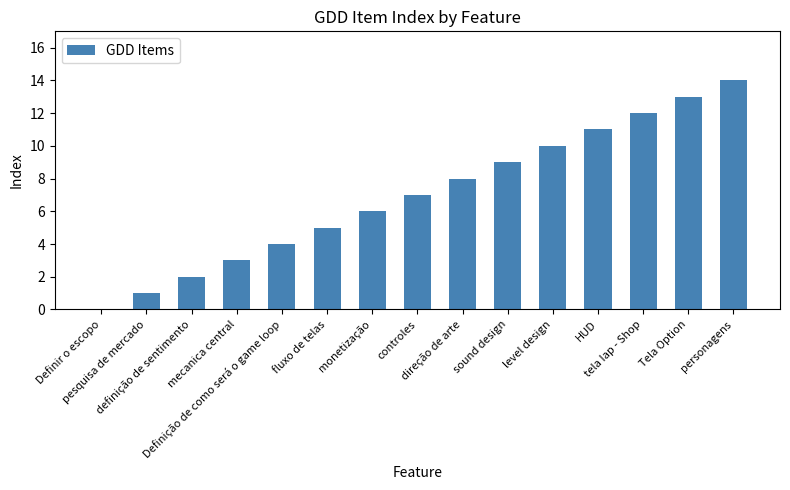

What is the maximum value shown in the chart?

14